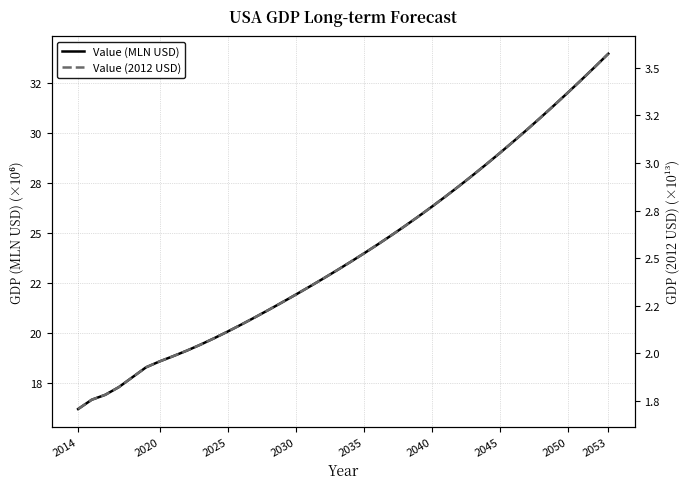

Is this an area chart (filled region under the line)?

No